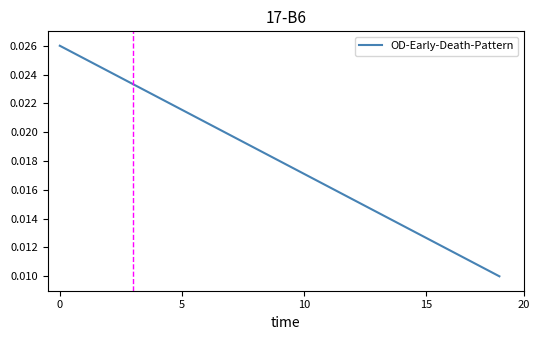

How many lines are shown in the chart?

1